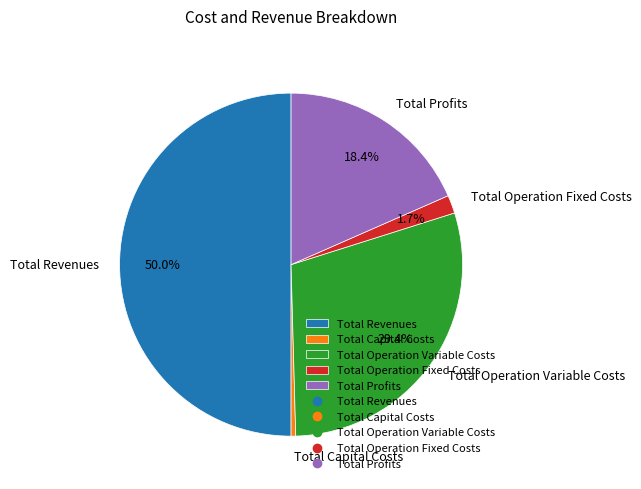

Is the sum of Total Operation Fixed Costs and Total Capital Costs greater than half?

No